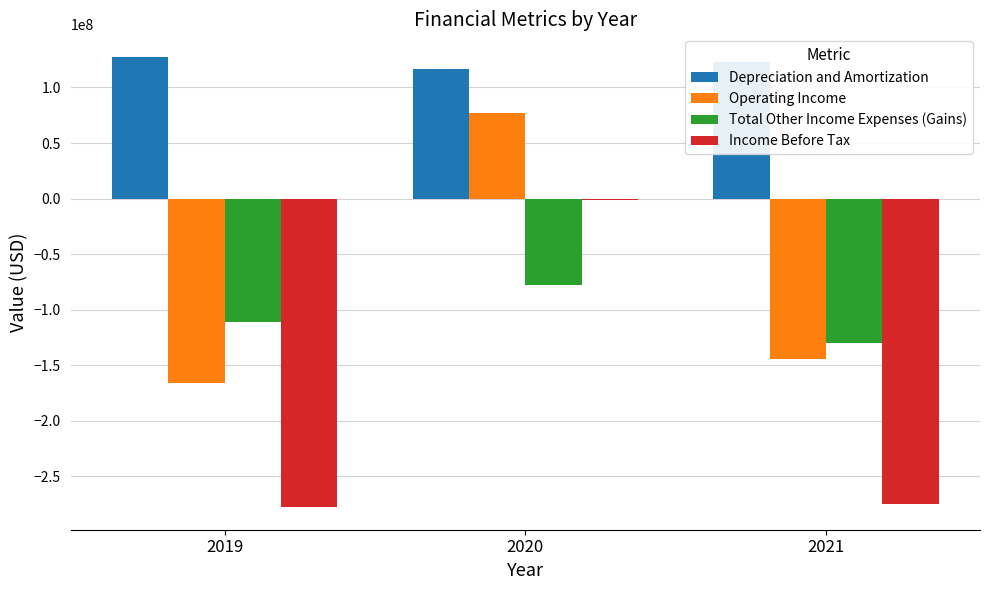

Where does the Income Before Tax series first go above -274919000?

2020